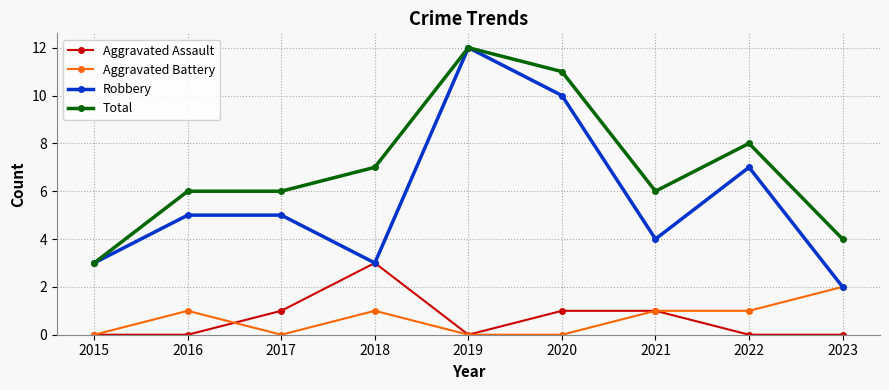

What is the sum of the Robbery values at 2018 and 2017?

8